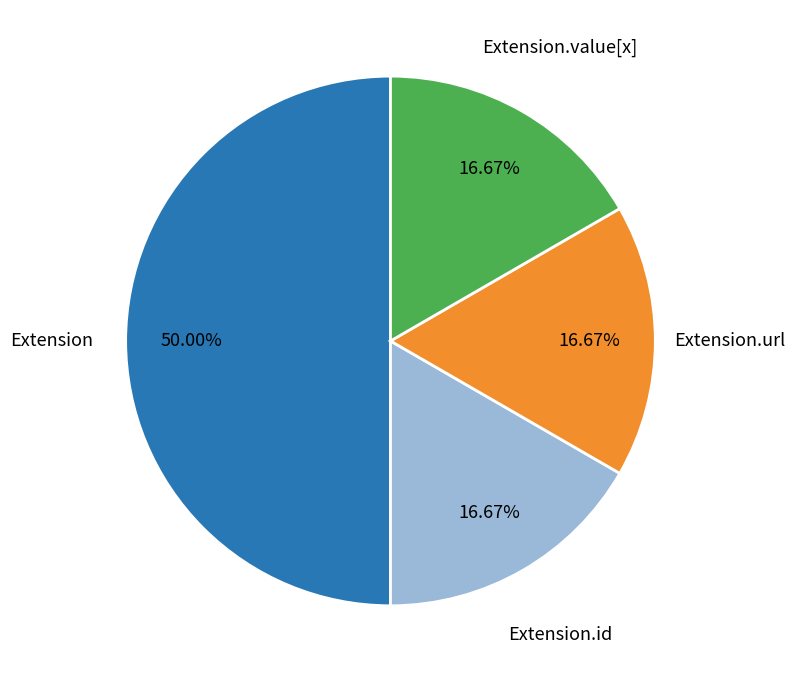

What is the largest slice in the pie chart?

Extension